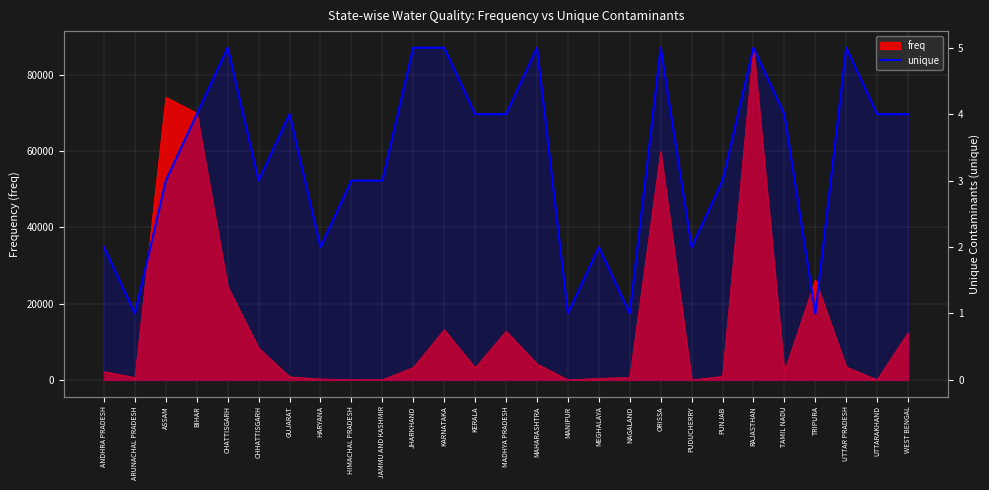

What is the minimum value shown in the chart?

1